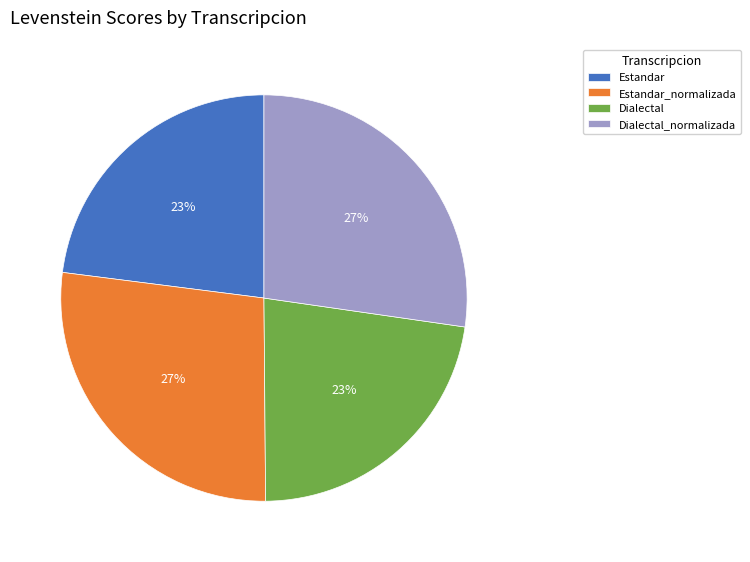

To the nearest percent, what percentage of the pie is Dialectal_normalizada?

27%